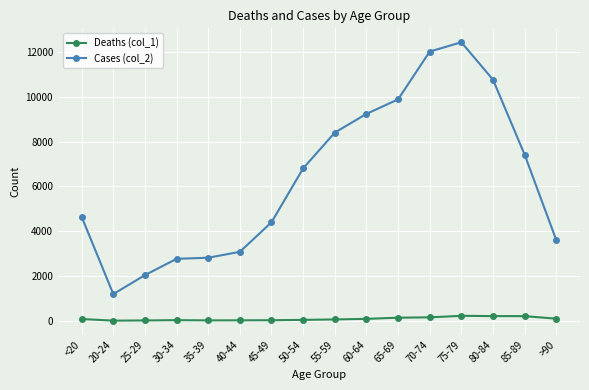

Is it true that Cases (col_2) equals 1696 at 20-24?

False